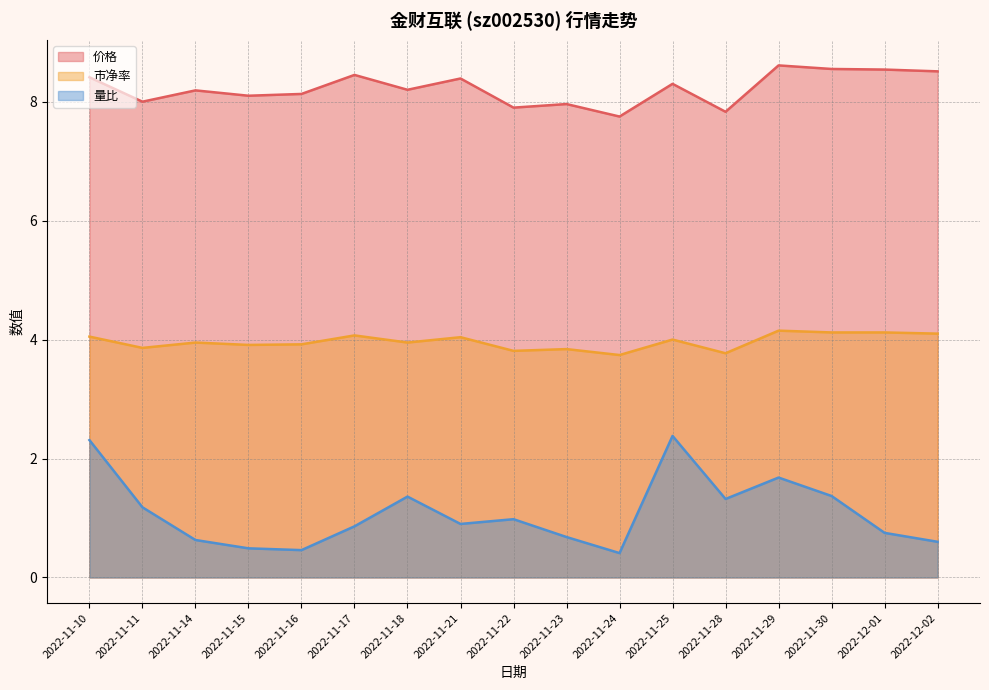

What is the spread (max minus min) of values at 2022-11-15?

7.6